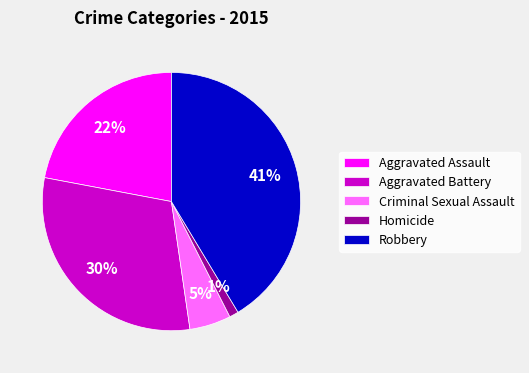

To the nearest percent, what is the difference between the Robbery and Criminal Sexual Assault slice percentages?

36%